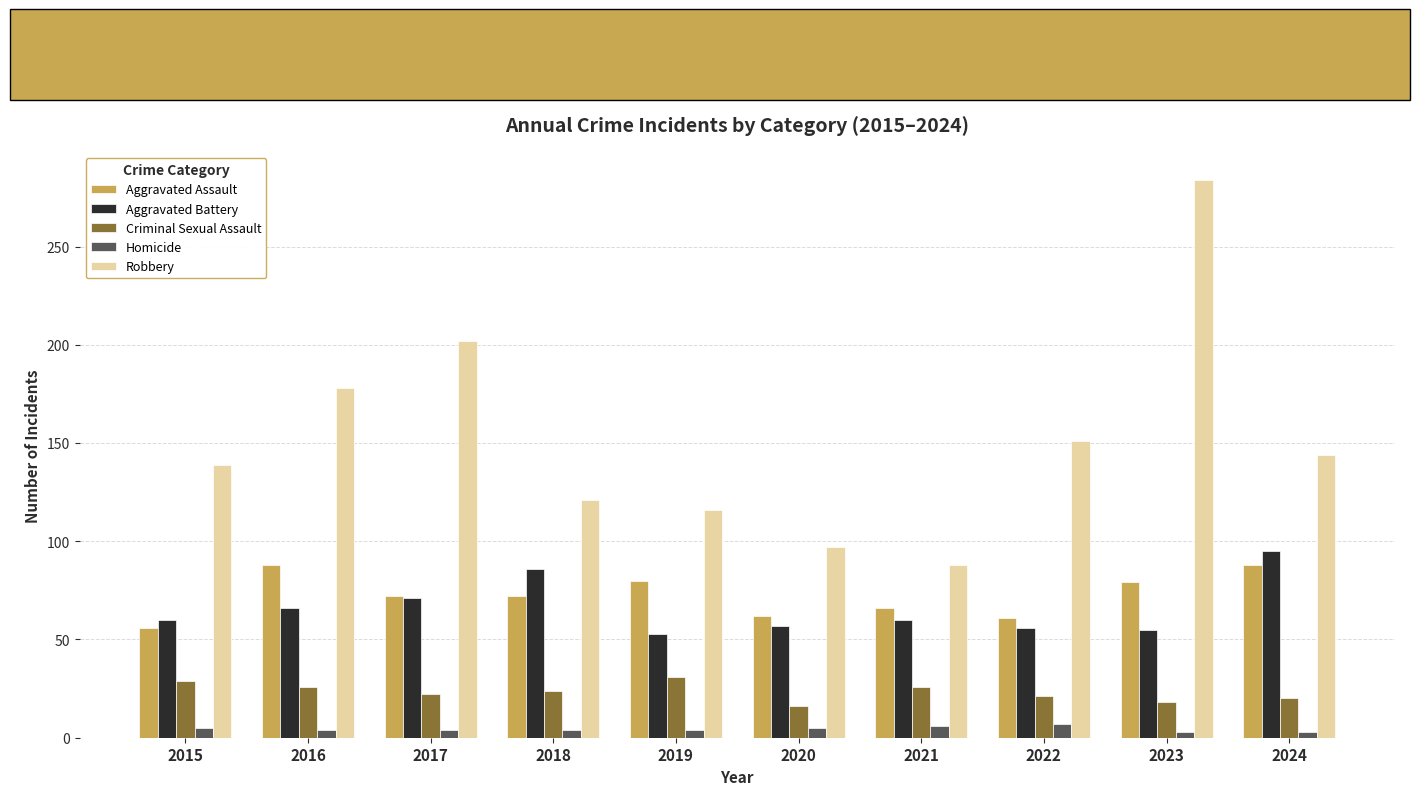

The value of Aggravated Battery at 2020 is 57. True or false?

True